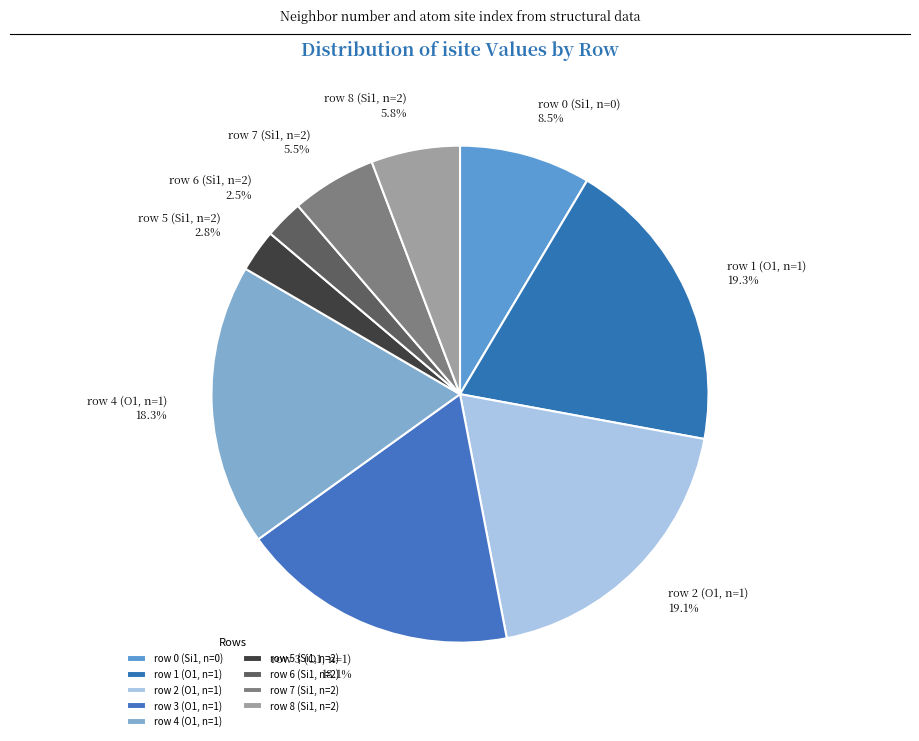

To the nearest percent, what is the difference between the largest and smallest slice percentages?

17%